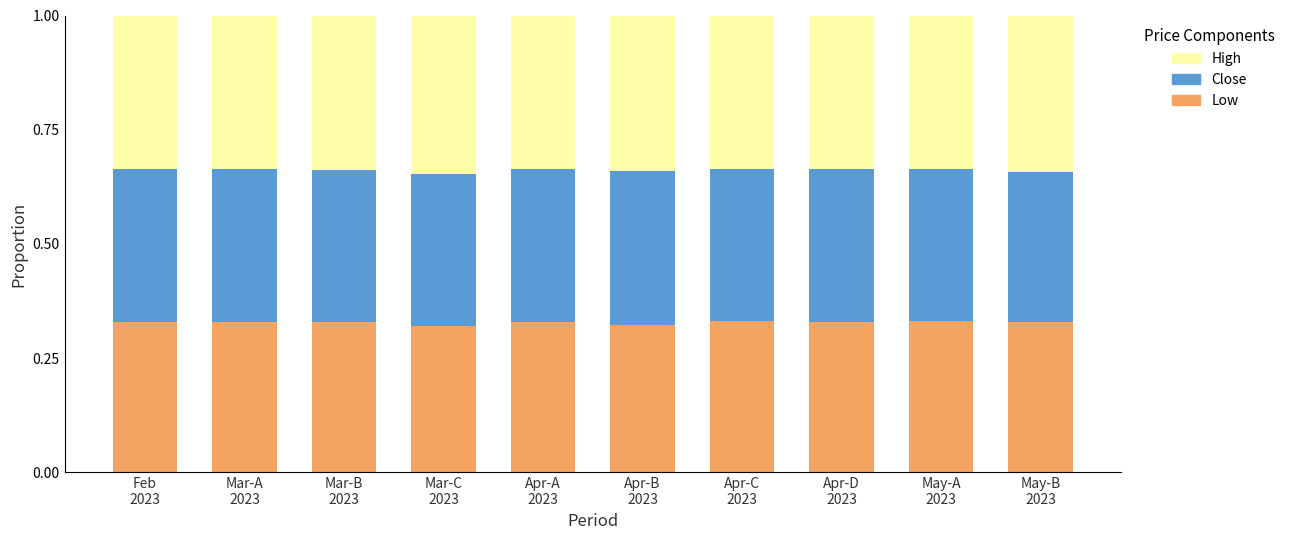

Count the Low values in the range 0 to 1.

10